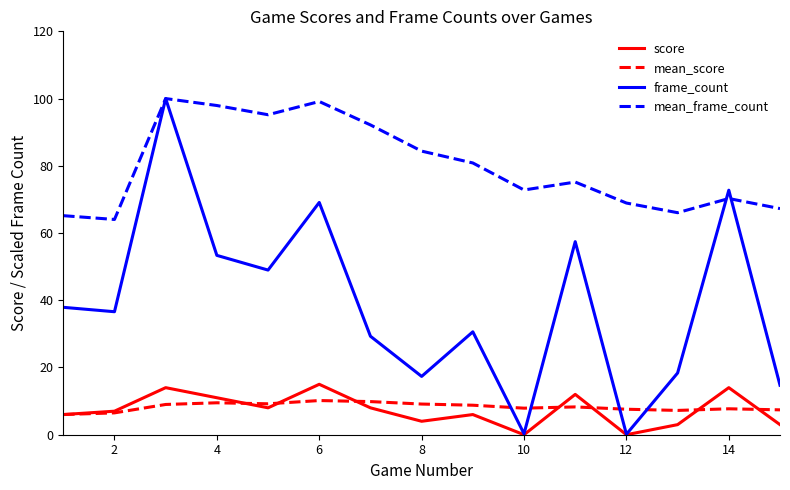

Which series has the largest range (max minus min)?

frame_count